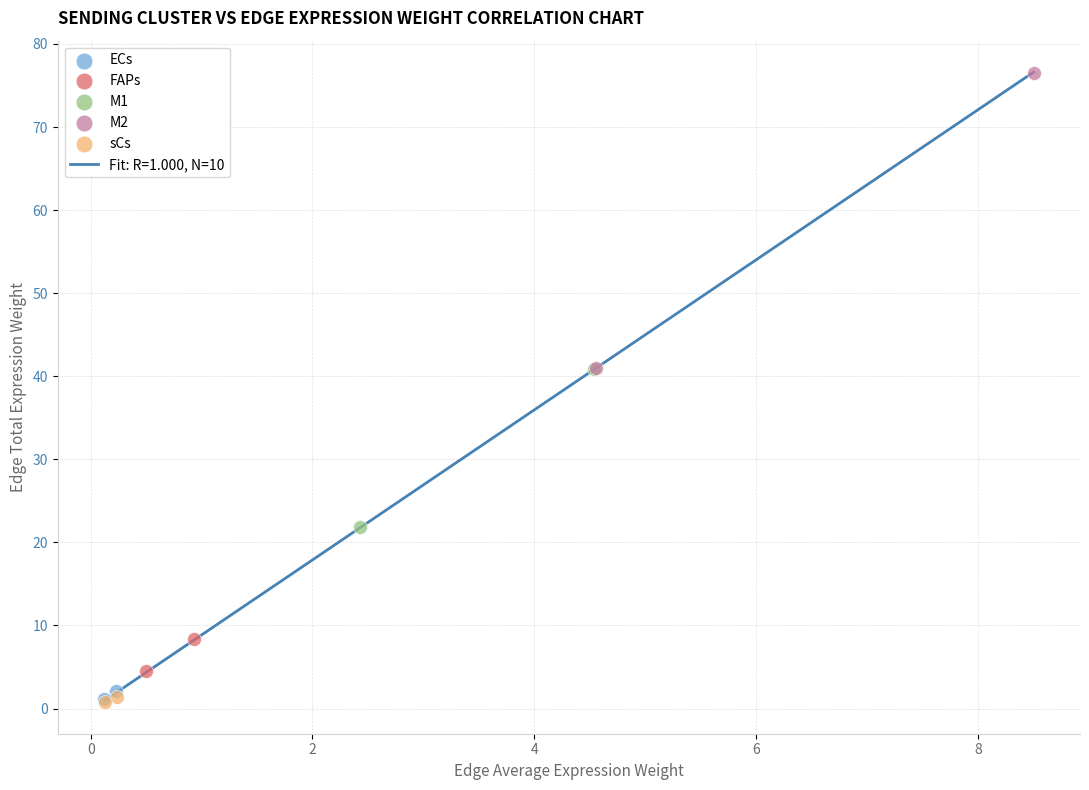

Which series has the largest Y range (max minus min)?

M2